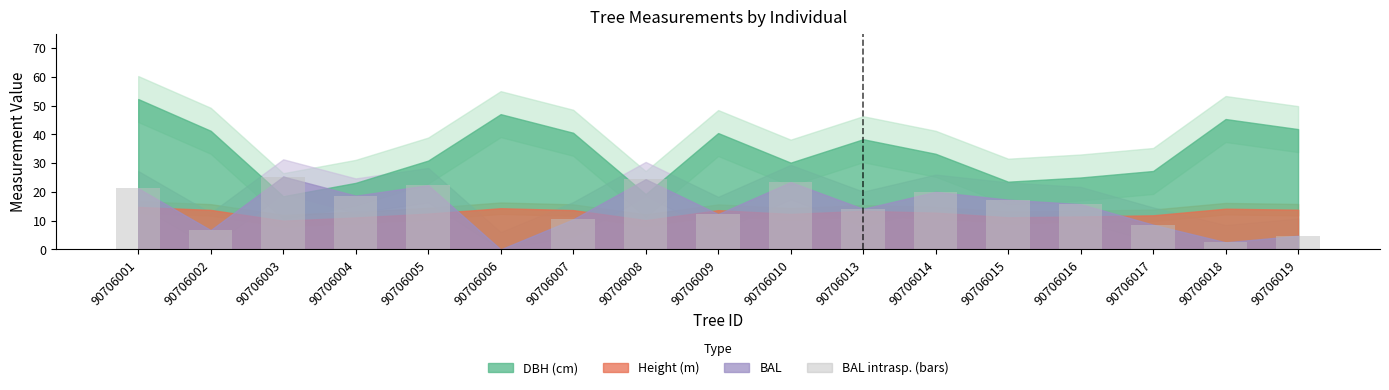

Between 90706004 and 90706016, which is larger?

90706004